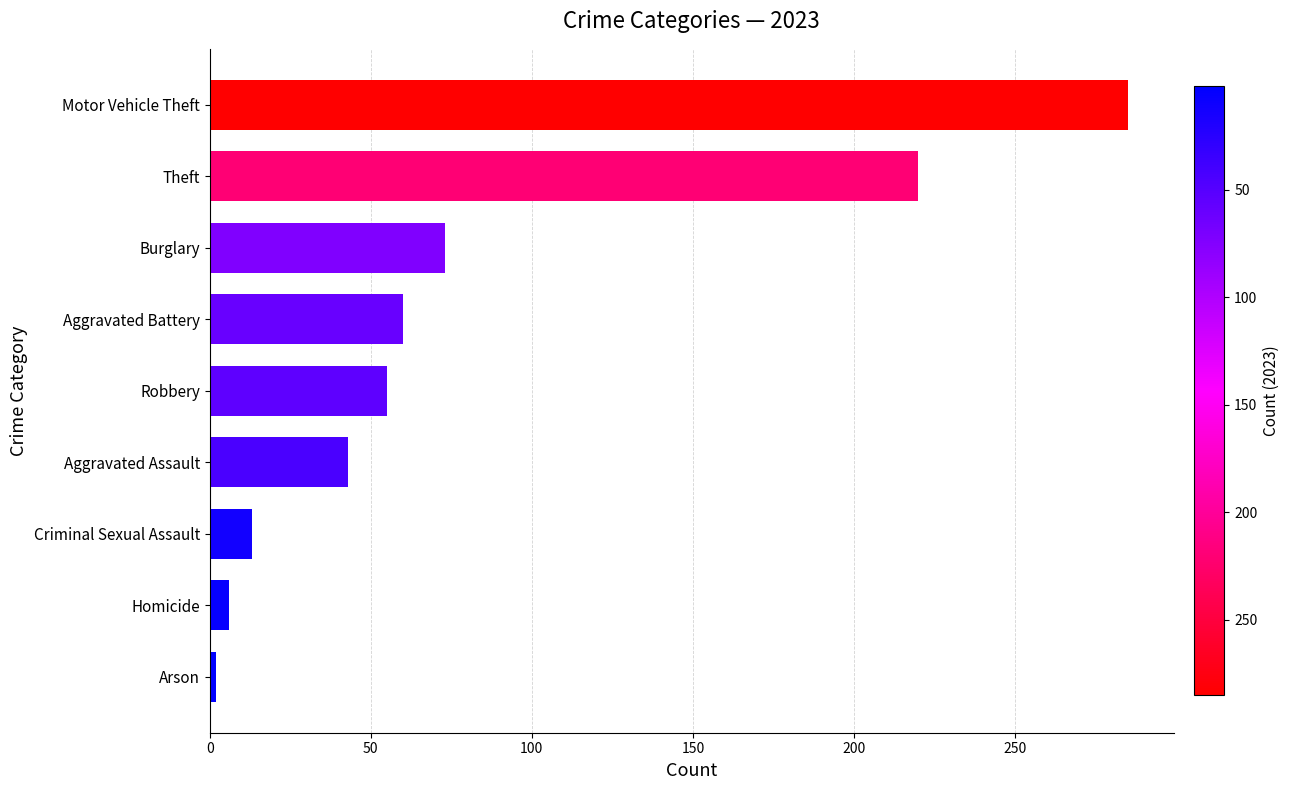

Between Aggravated Assault and Aggravated Battery, which is larger?

Aggravated Battery